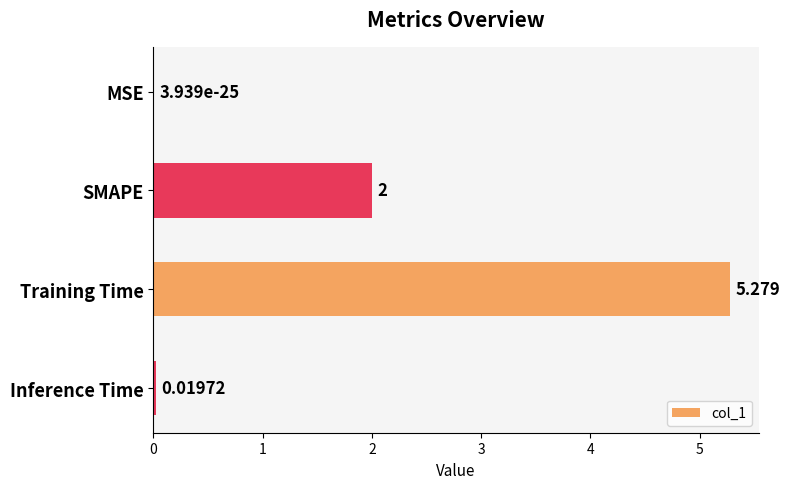

At which label is the value closest to 2?

SMAPE